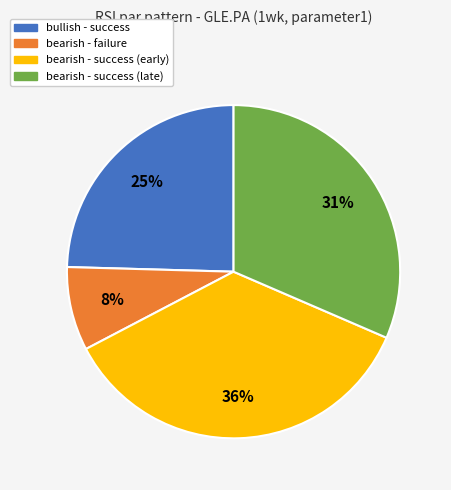

Is there any slice that represents more than half of the pie?

No